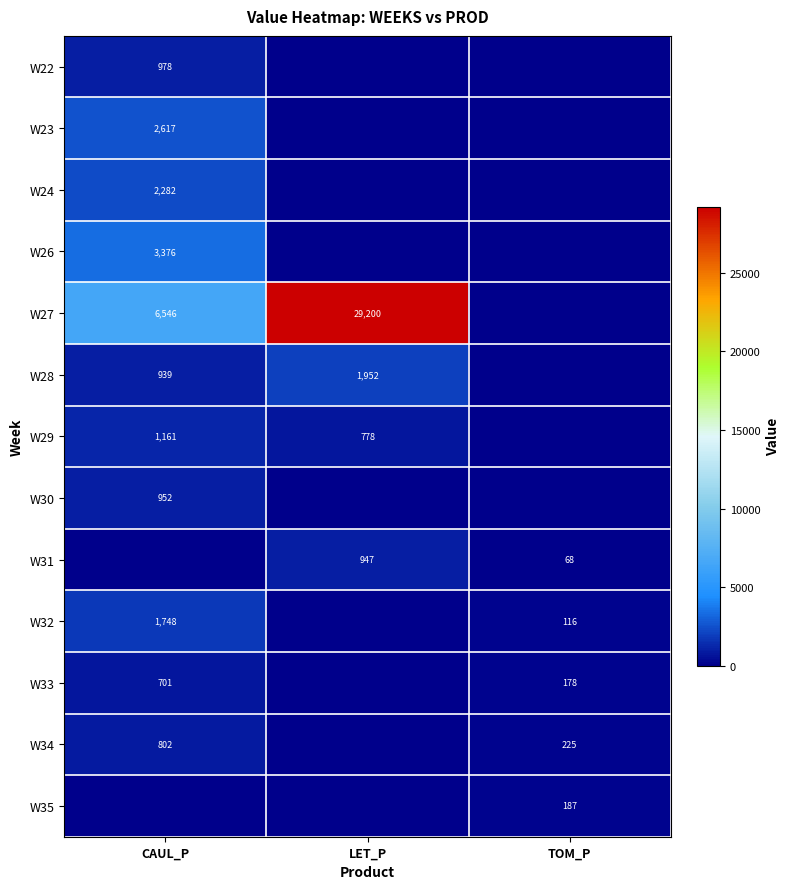

Is the value of W27 at LET_P greater than the value of W23 at CAUL_P?

Yes